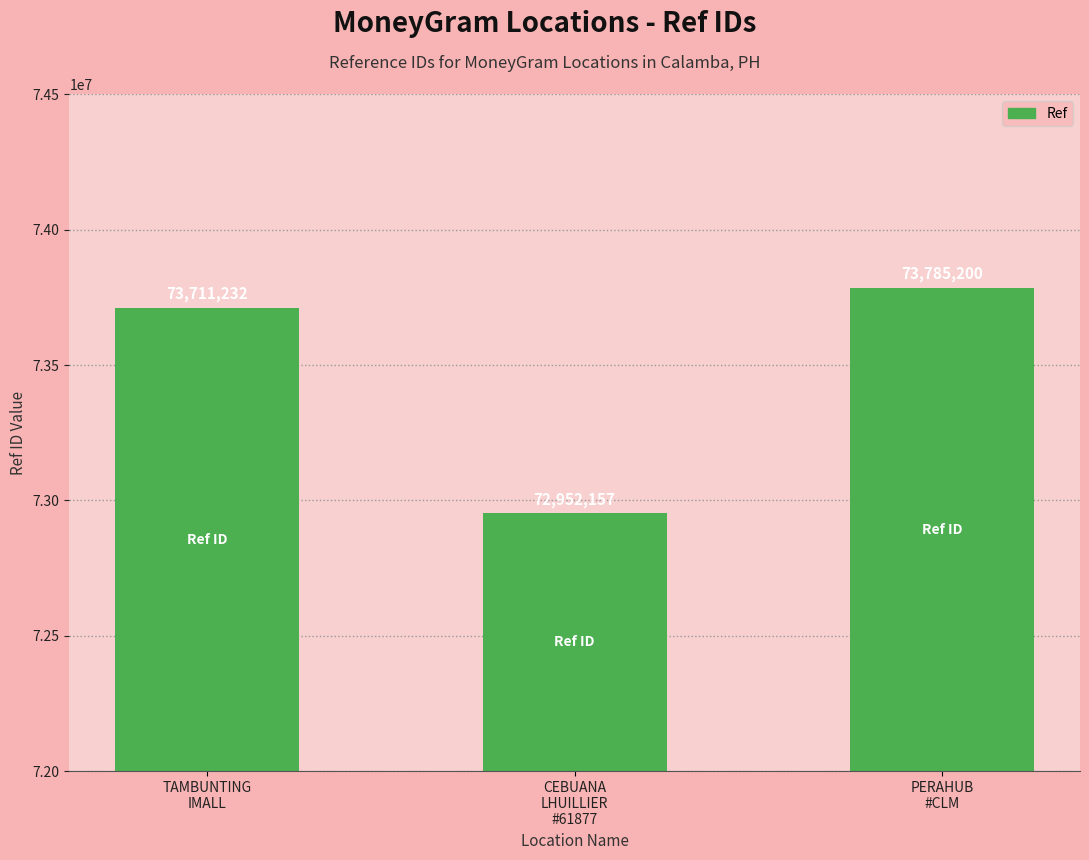

What is the label of the 2nd bar from the right?

CEBUANA
LHUILLIER
#61877